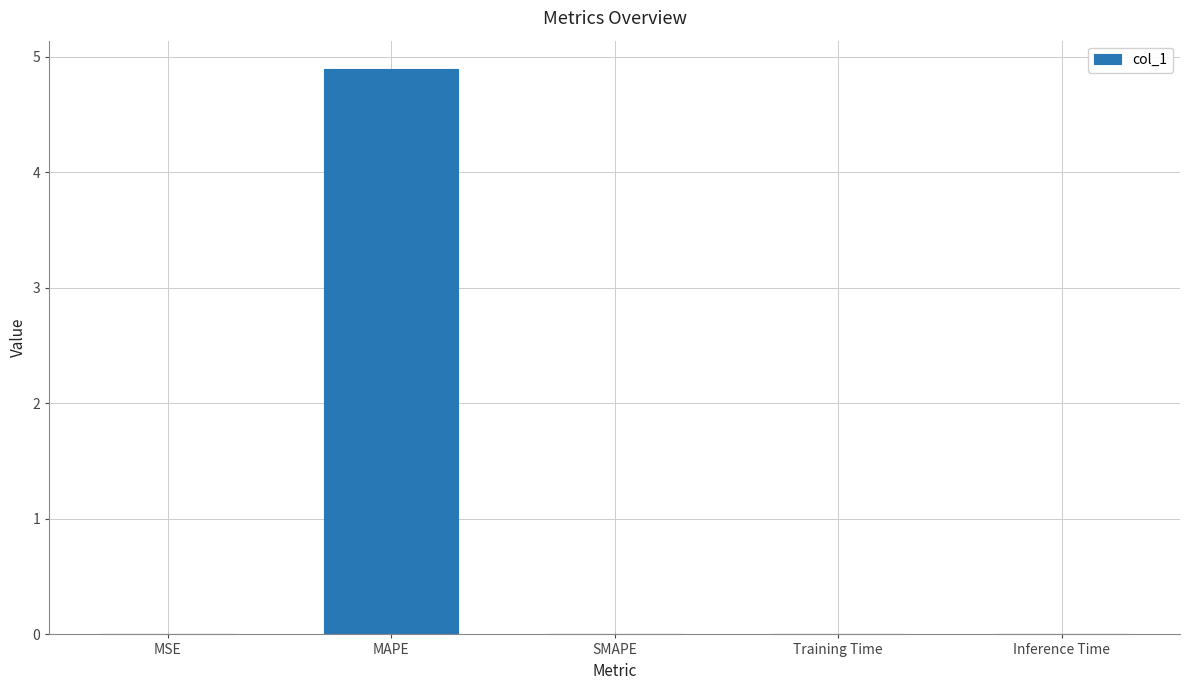

Which category has the highest value across all series?

MAPE